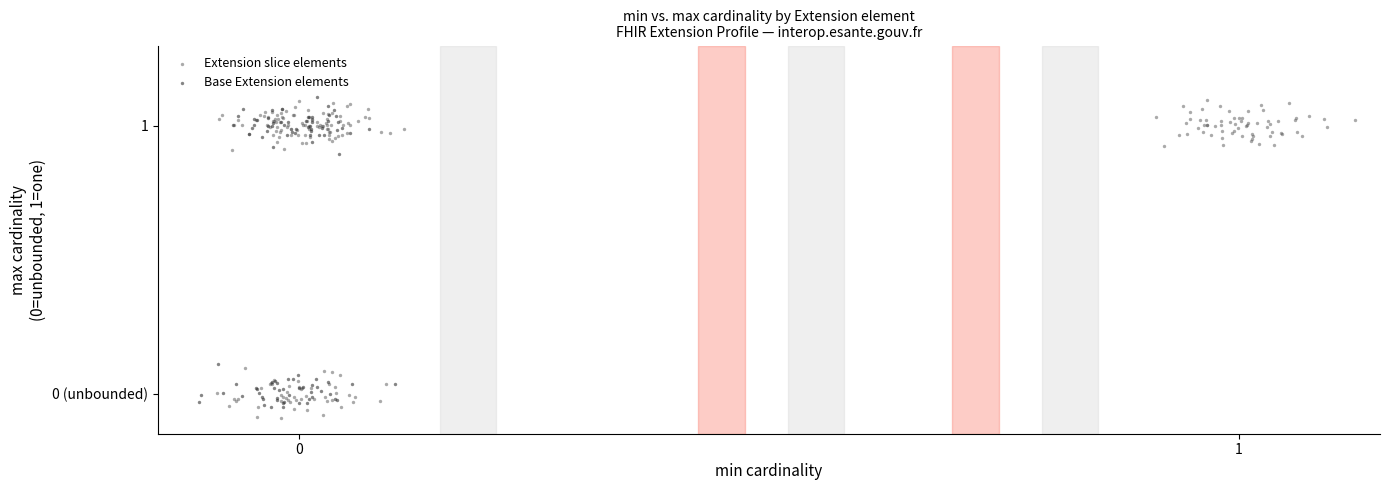

Which series has the widest spread of Y values?

Extension slice elements